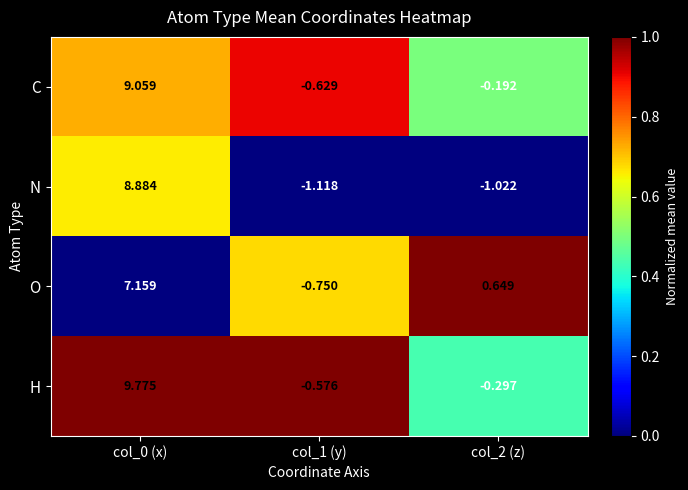

Rank the series at col_2 (z) from lowest to highest value.

N, H, C, O